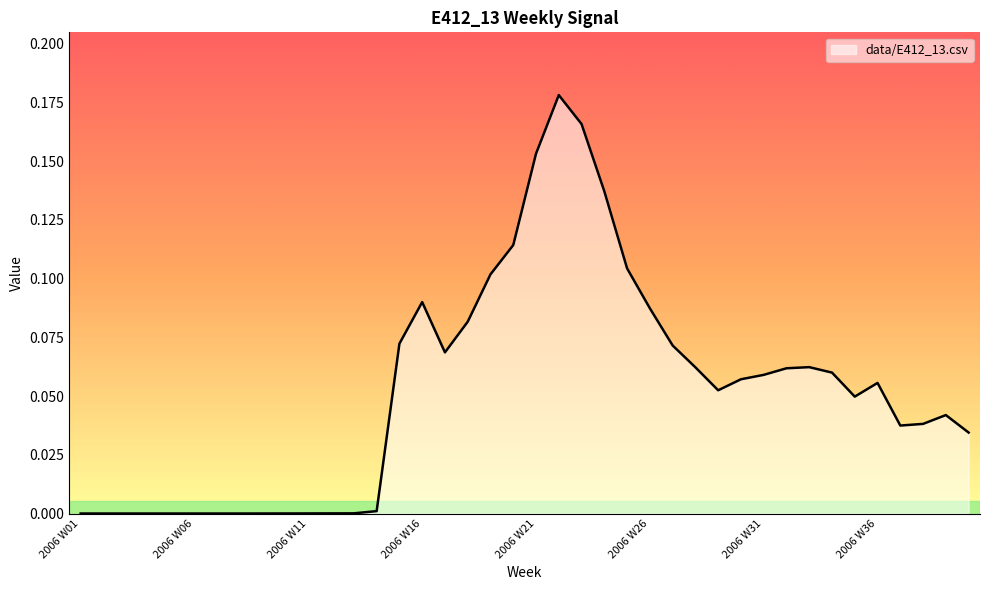

Does the chart have visible grid lines?

No